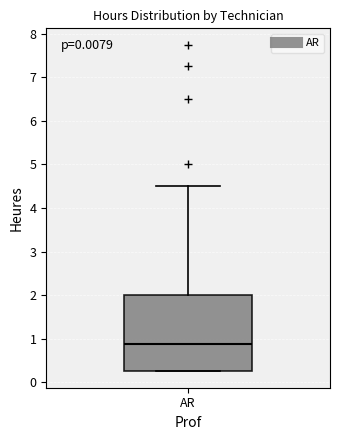

Transcribe this box plot: give where the median line is, the range the box spans, and where the two whiskers end, as read against the y-axis. The values are not printed on the chart, so give them approximately, as read against the axis.

median 0.9, box 0.3 to 2.0, whiskers 0.3 to 4.5